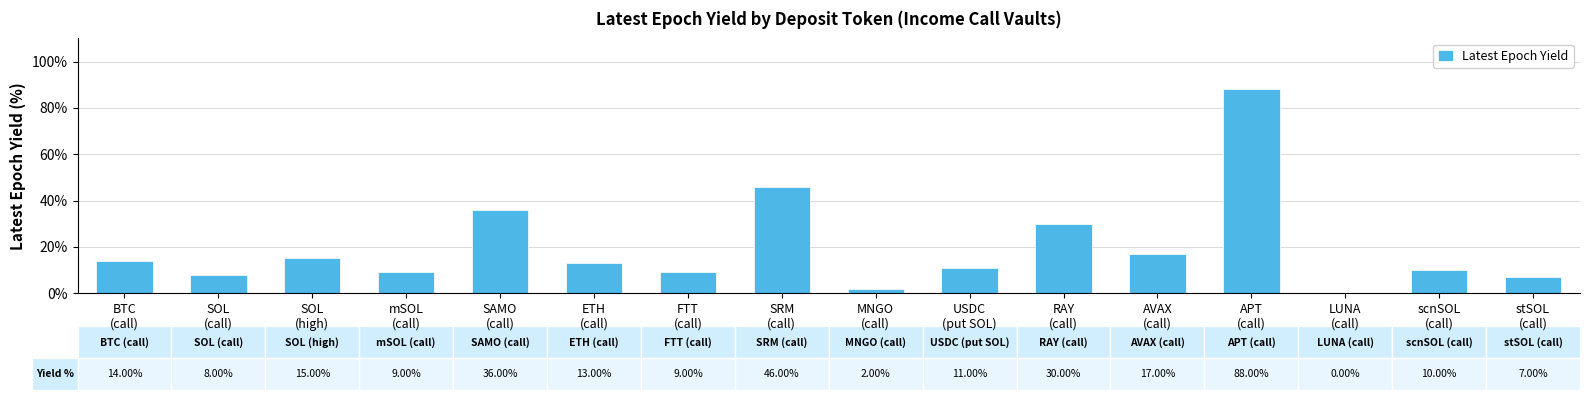

List the labels in order of value, smallest first.

LUNA
(call), MNGO
(call), stSOL
(call), SOL
(call), mSOL
(call), FTT
(call), scnSOL
(call), USDC
(put SOL), ETH
(call), BTC
(call), SOL
(high), AVAX
(call), RAY
(call), SAMO
(call), SRM
(call), APT
(call)